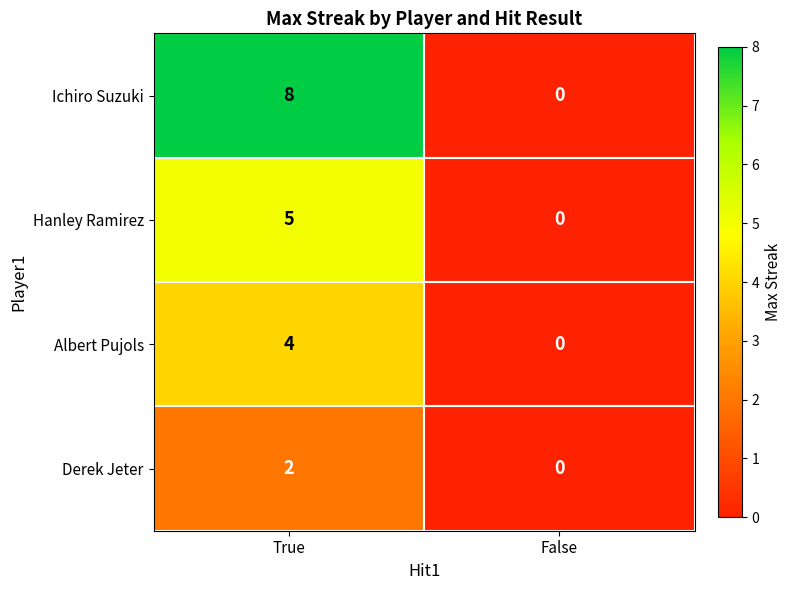

The value of Derek Jeter at False is 1. True or false?

False